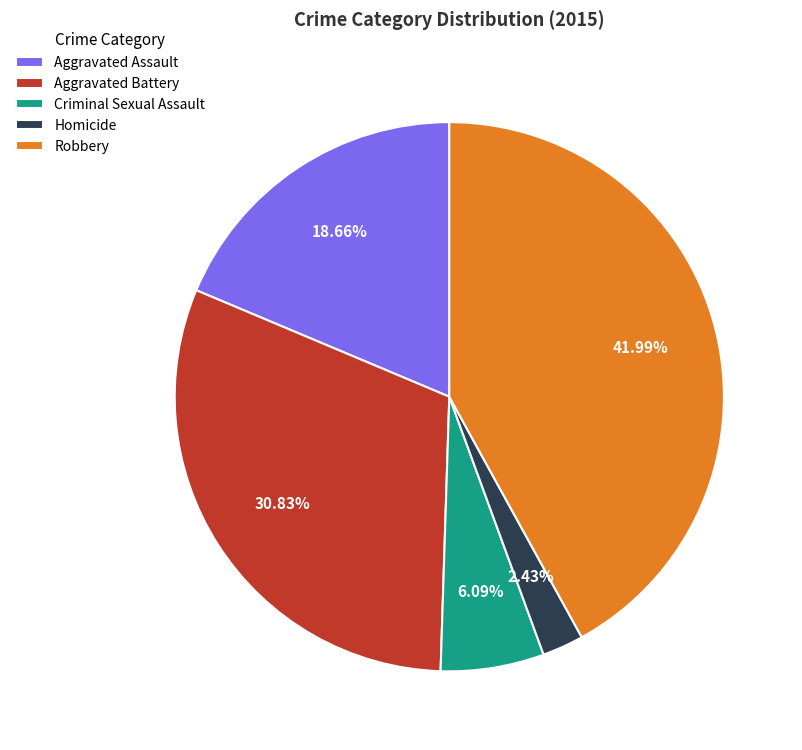

Rank the categories by value from lowest to highest.

Homicide, Criminal Sexual Assault, Aggravated Assault, Aggravated Battery, Robbery